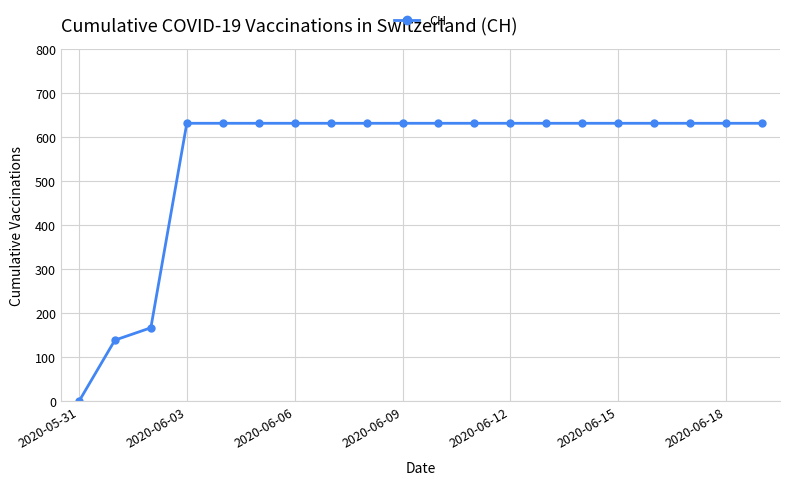

How many lines are shown in the chart?

1